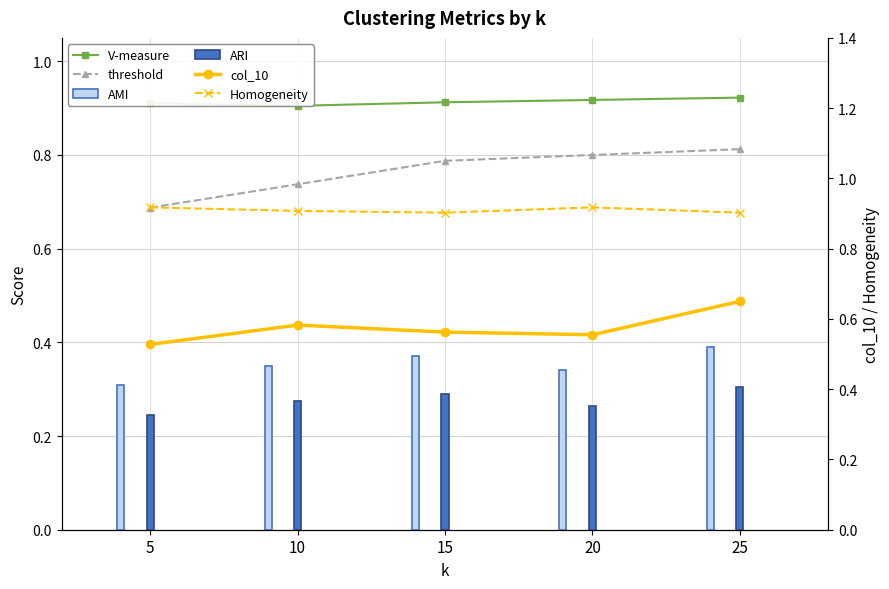

What is the value of the Homogeneity bar at the 5th from the left?

0.9